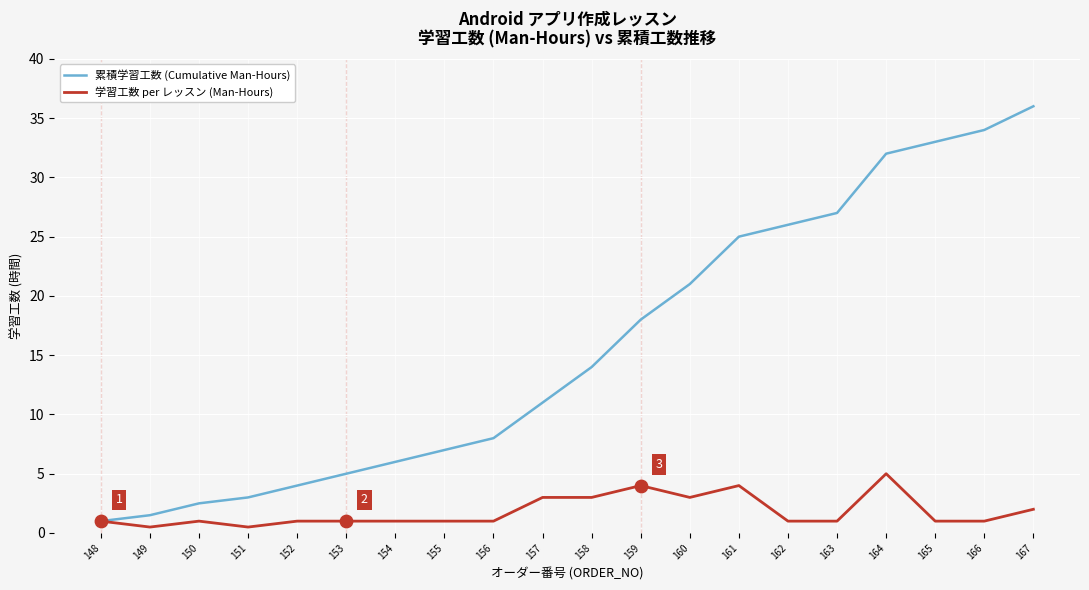

What are all the series names shown in the legend?

累積学習工数 (Cumulative Man-Hours), 学習工数 per レッスン (Man-Hours)